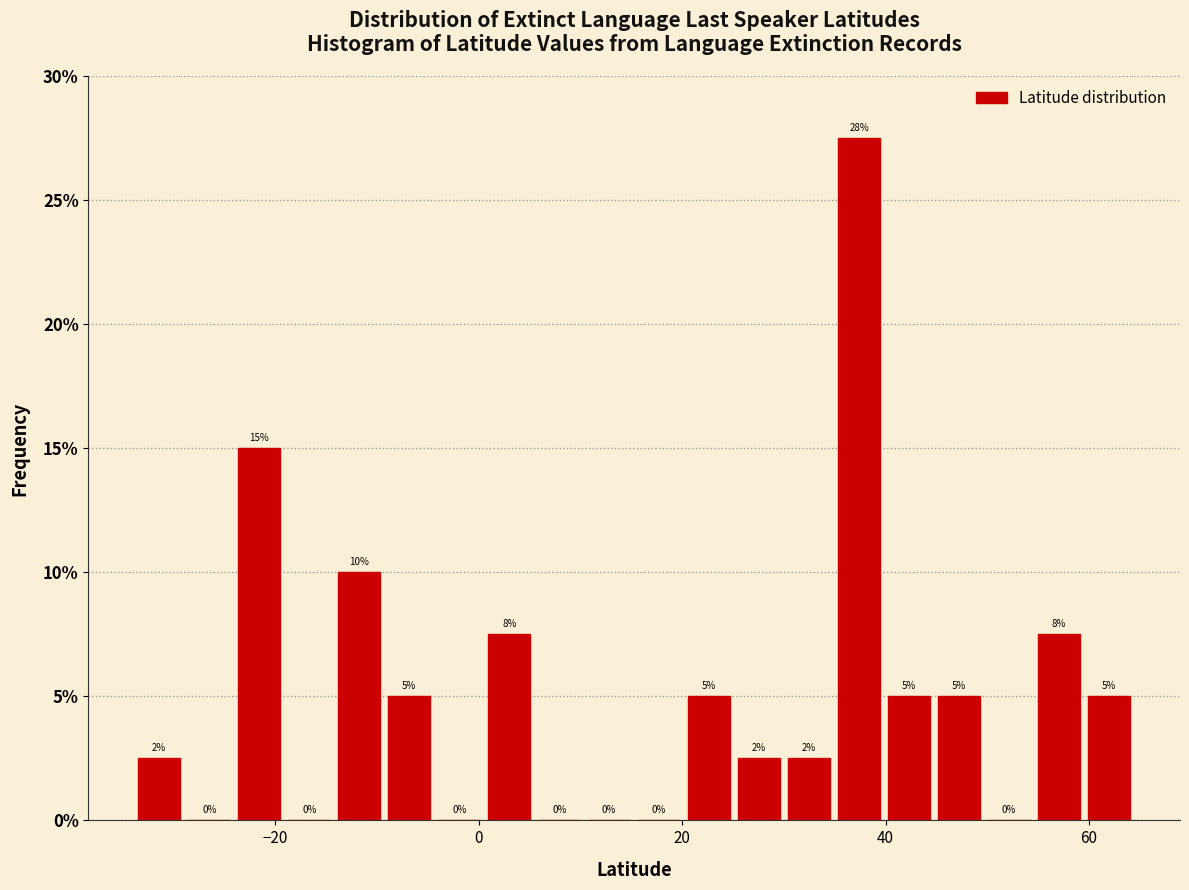

Around what value on the x-axis is the tallest bar? Give the approximate position of its centre, as read against the axis.

38